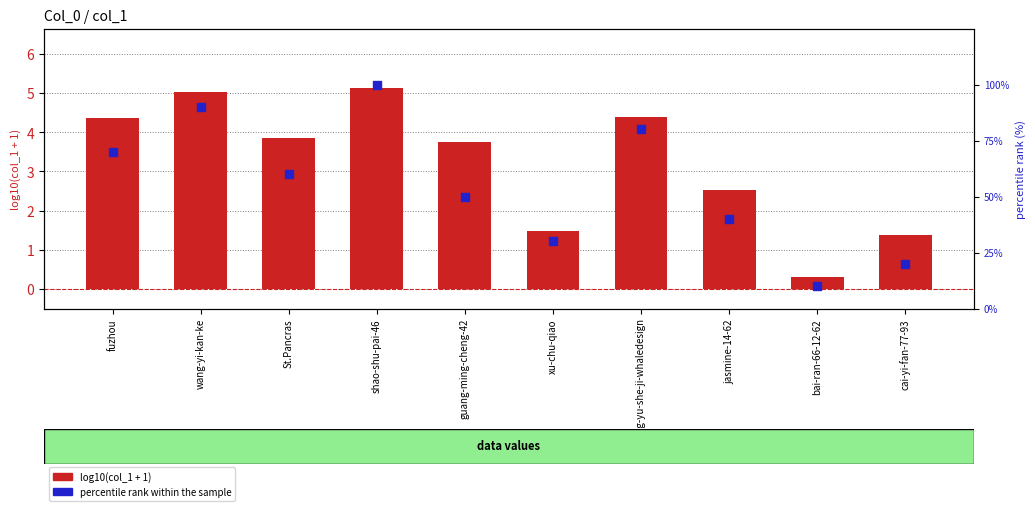

At which category is the sum across all series the highest?

shao-shu-pai-46